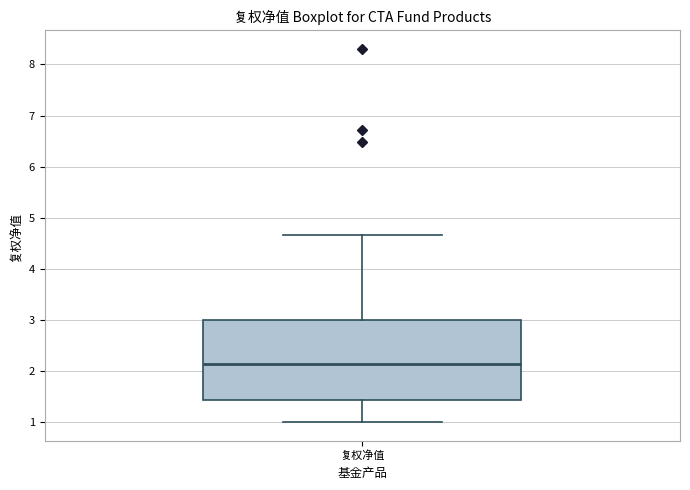

Where does the lower whisker of the box for 复权净值 end on the y-axis? The values are not printed on the chart, so give them approximately, as read against the axis.

1.0